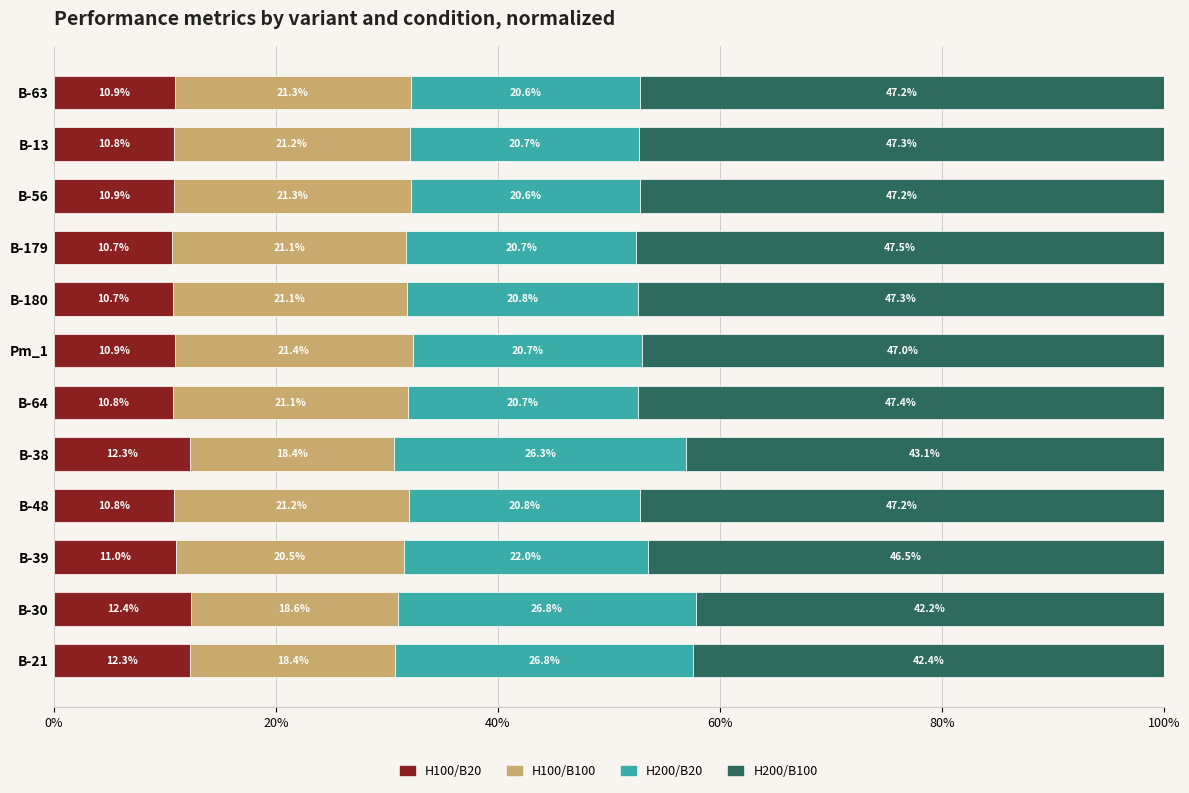

What are all the series names shown in the legend?

H100/B20, H100/B100, H200/B20, H200/B100